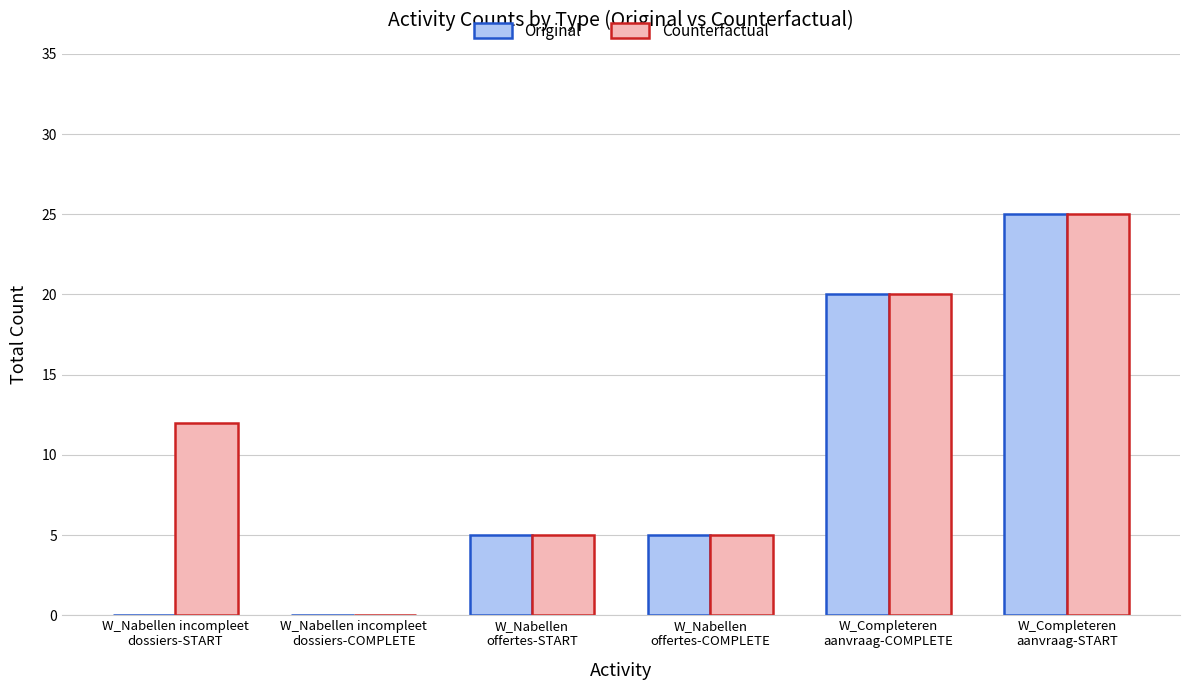

How many categories are shown in the chart?

6